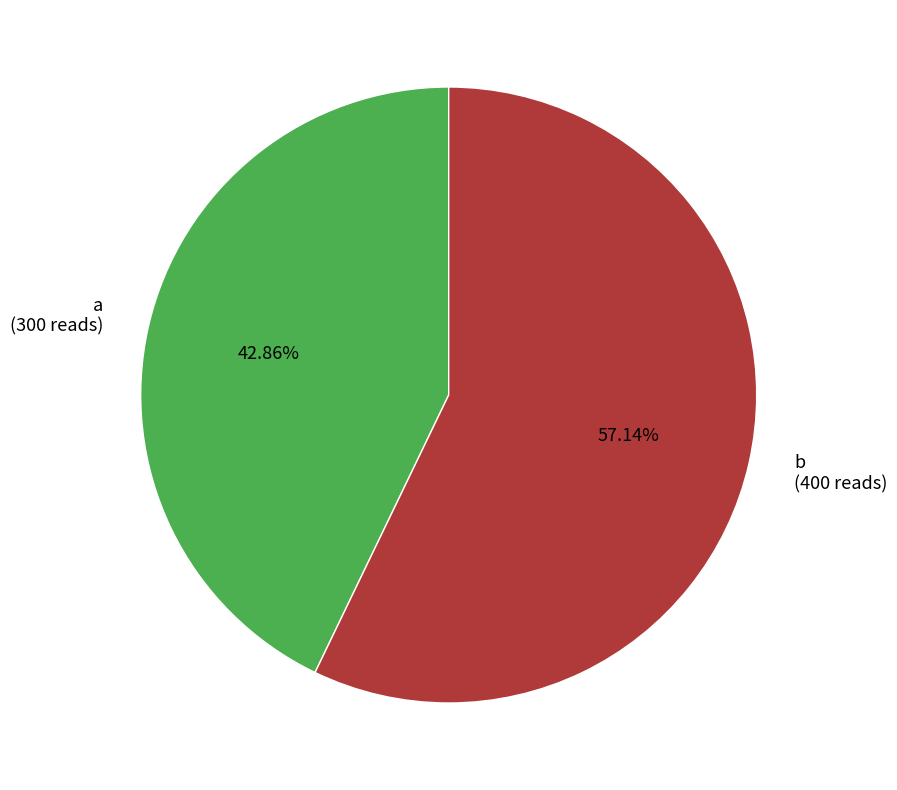

Between b and a, which is larger?

b